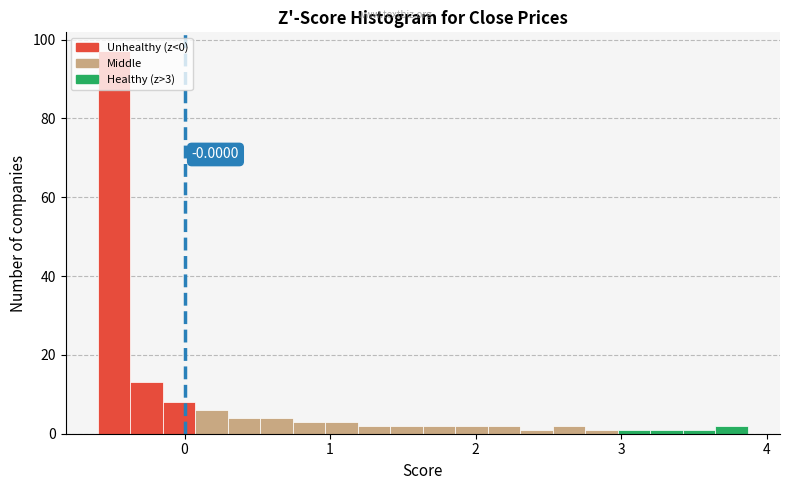

Read against the x-axis, roughly where is the centre of the tallest bar?

-0.5